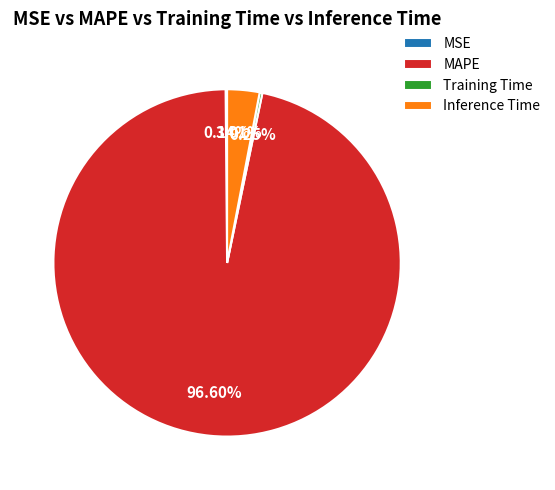

To the nearest percent, what percentage of the pie is Inference Time?

3%